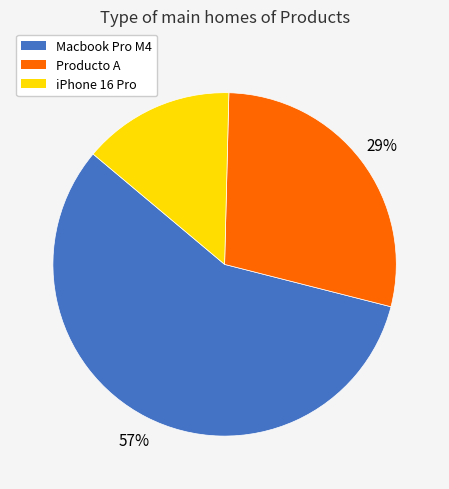

True or false: Producto A accounts for 29% of the total.

True